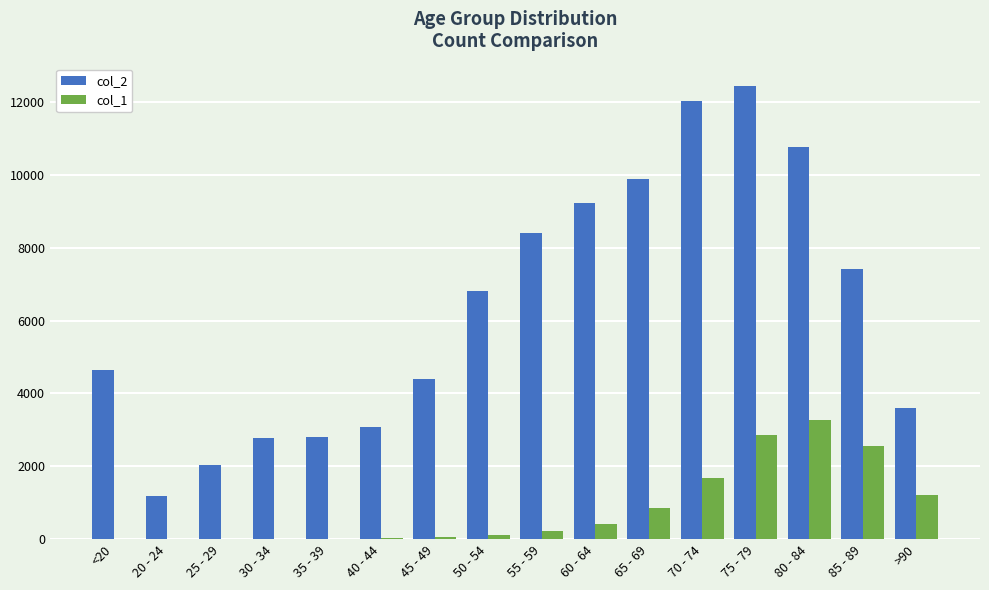

What are all the series names shown in the legend?

col_2, col_1